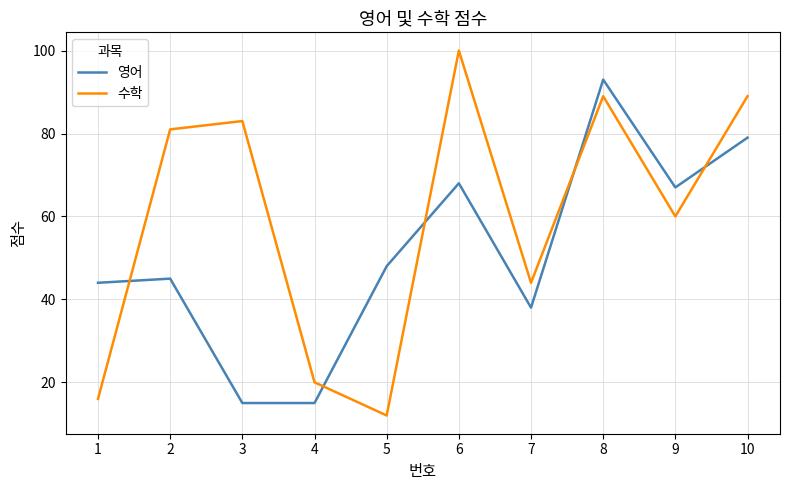

How many distinct data groups are displayed?

2